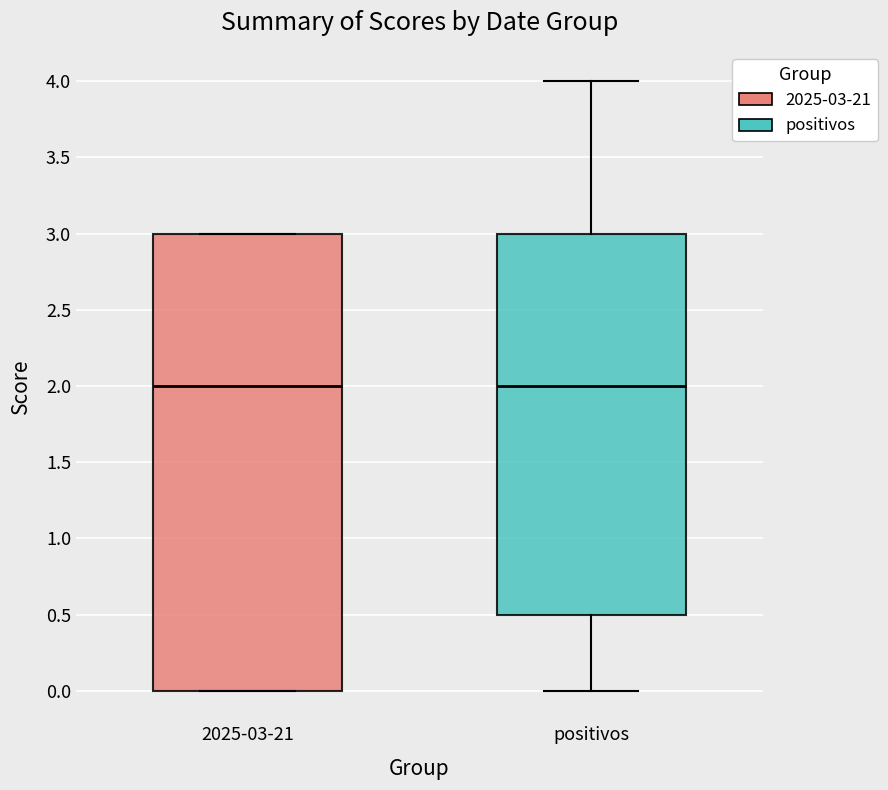

Which box is the tallest, from its lower edge to its upper edge?

2025-03-21